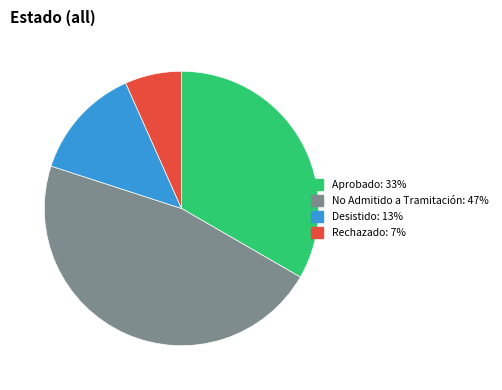

Between No Admitido a Tramitación and Rechazado, which is larger?

No Admitido a Tramitación